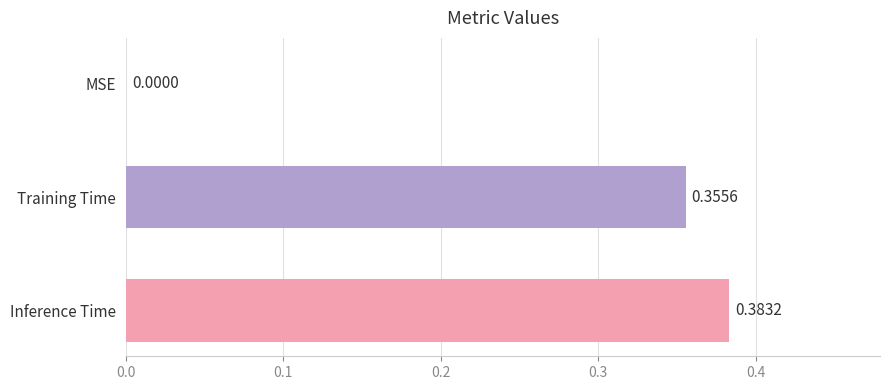

Which has a higher value, MSE or Training Time?

Training Time